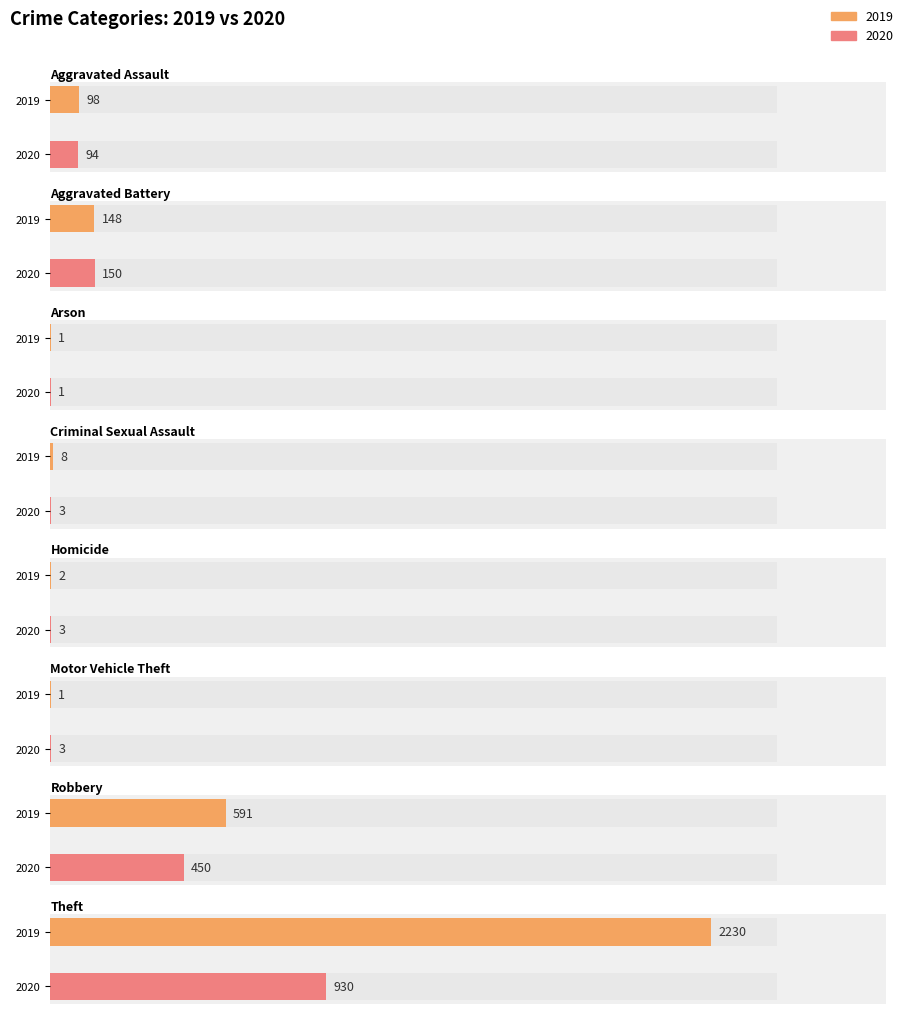

List the labels in order of 2019 value, smallest first.

Arson, Motor Vehicle Theft, Homicide, Criminal Sexual Assault, Aggravated Assault, Aggravated Battery, Robbery, Theft